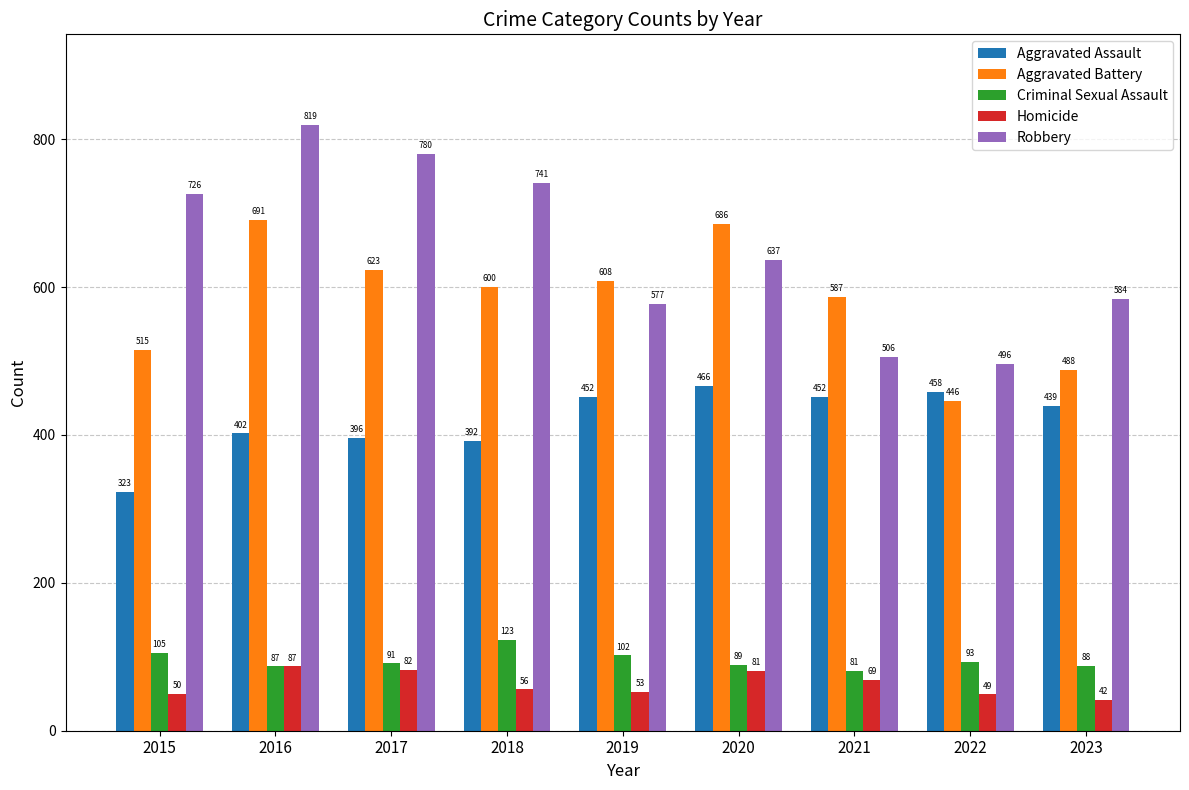

At how many categories does at least one series exceed 112?

9